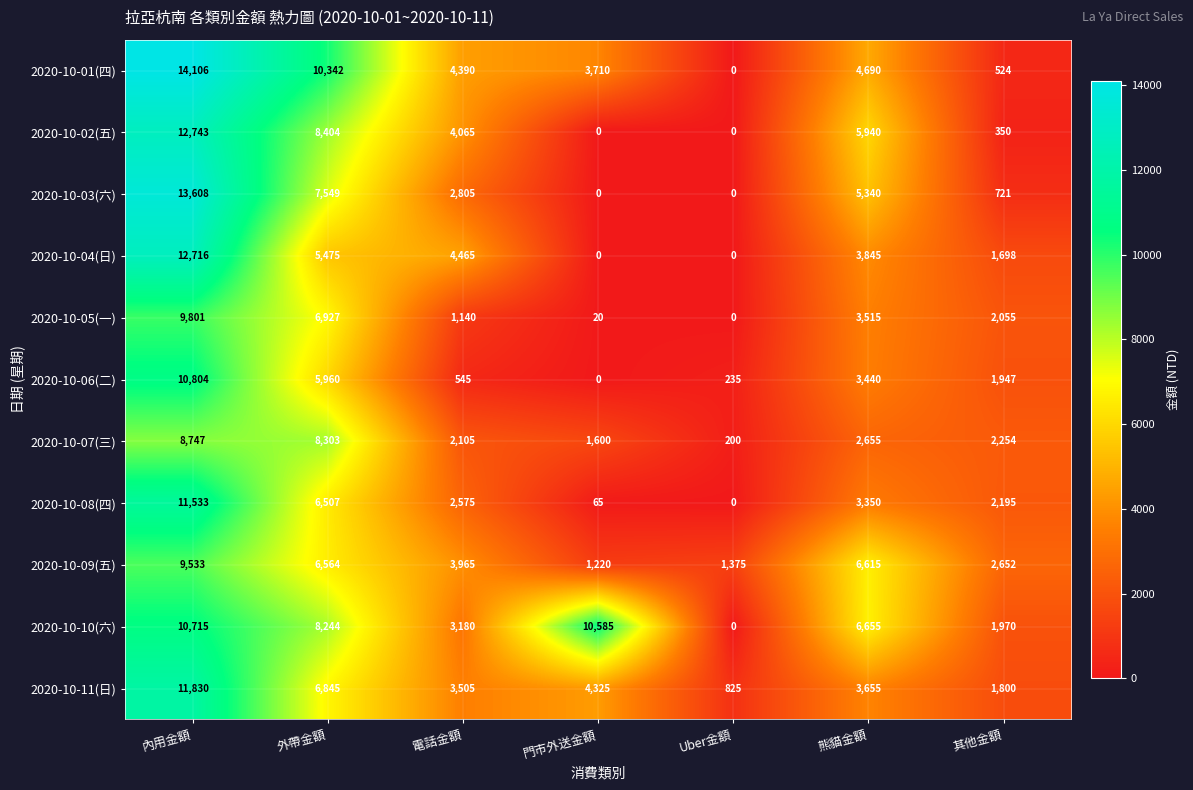

Rank the series by their maximum value, from lowest to highest.

2020-10-07(三), 2020-10-09(五), 2020-10-05(一), 2020-10-10(六), 2020-10-06(二), 2020-10-08(四), 2020-10-11(日), 2020-10-04(日), 2020-10-02(五), 2020-10-03(六), 2020-10-01(四)